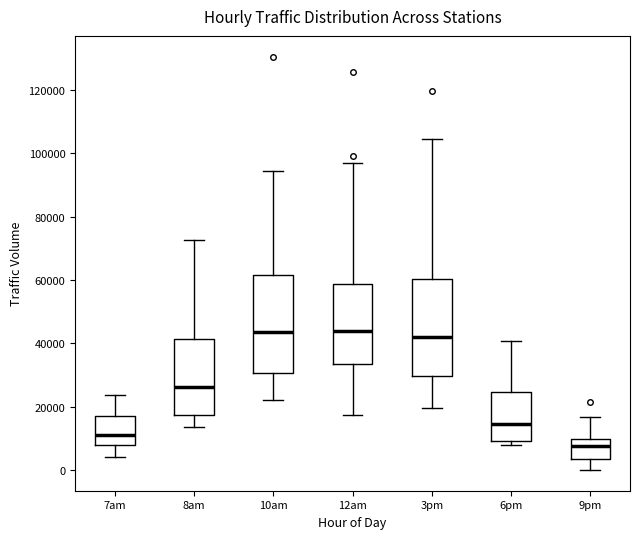

Reading left to right, read every box against the y-axis: the position of its median line, the range the box covers, and the ends of its whiskers. The values are not printed on the chart, so give them approximately, as read against the axis.

7am: median 12000, box 8000 to 18000, whiskers 4000 to 24000
8am: median 26000, box 18000 to 42000, whiskers 14000 to 72000
10am: median 44000, box 30000 to 62000, whiskers 22000 to 94000
12am: median 44000, box 34000 to 58000, whiskers 18000 to 96000
3pm: median 42000, box 30000 to 60000, whiskers 20000 to 104000
6pm: median 14000, box 10000 to 24000, whiskers 8000 to 40000
9pm: median 8000, box 4000 to 10000, whiskers 0 to 16000